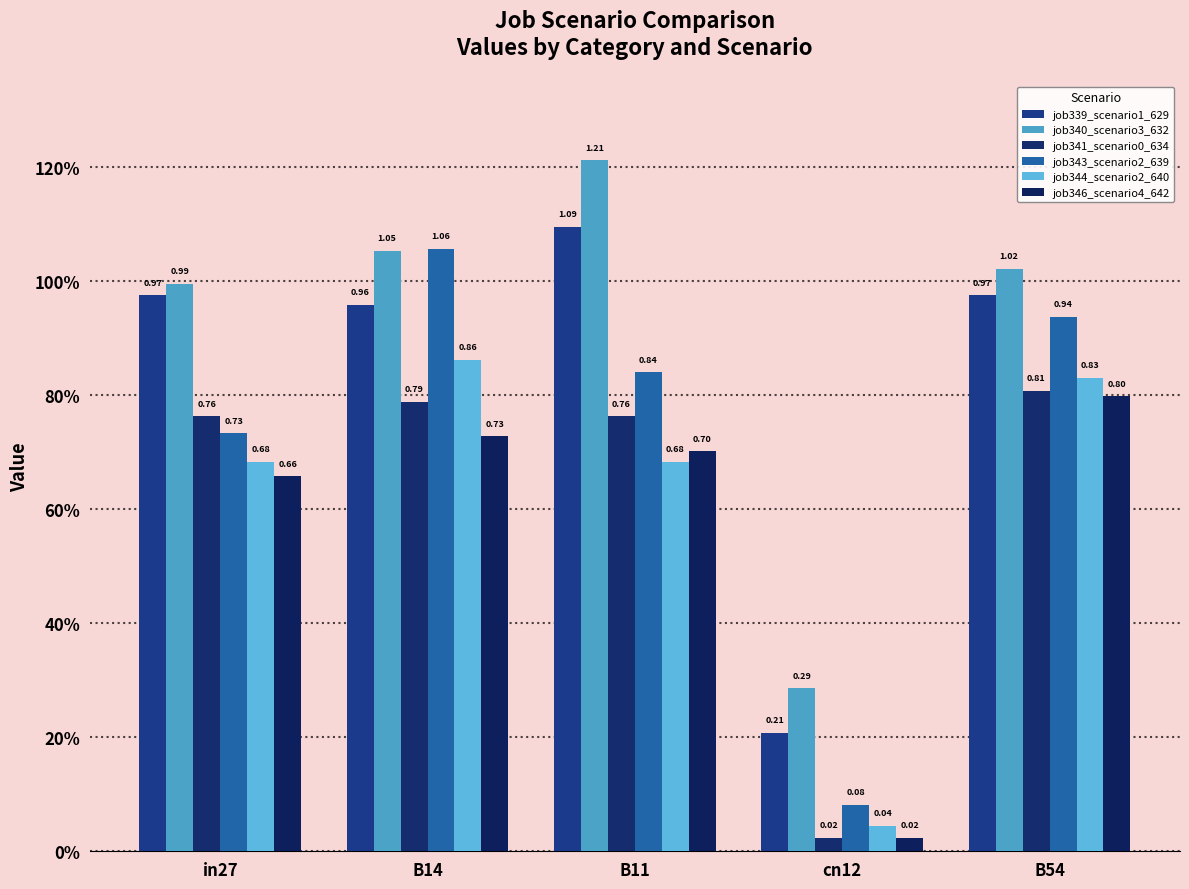

The value of job341_scenario0_634 at B54 is 0.4. True or false?

False